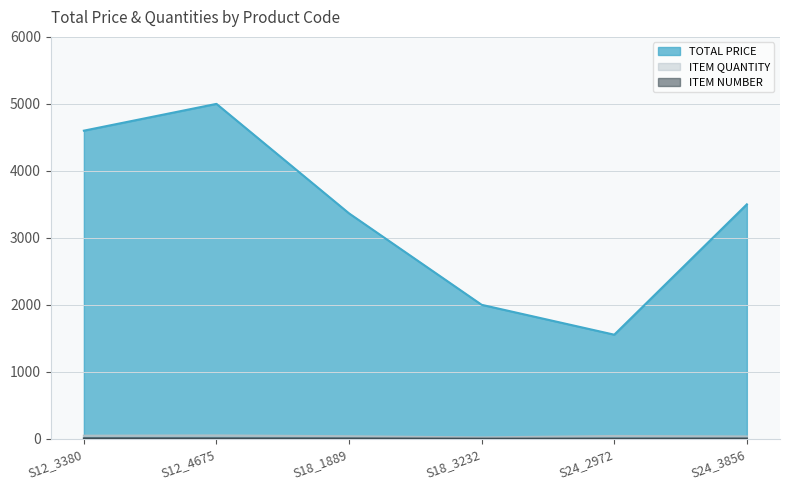

What is the label of the 2nd point from the left?

S12_4675